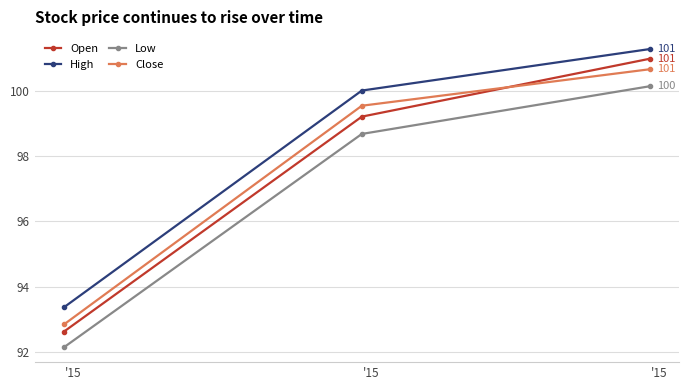

Is this an area chart (filled region under the line)?

No